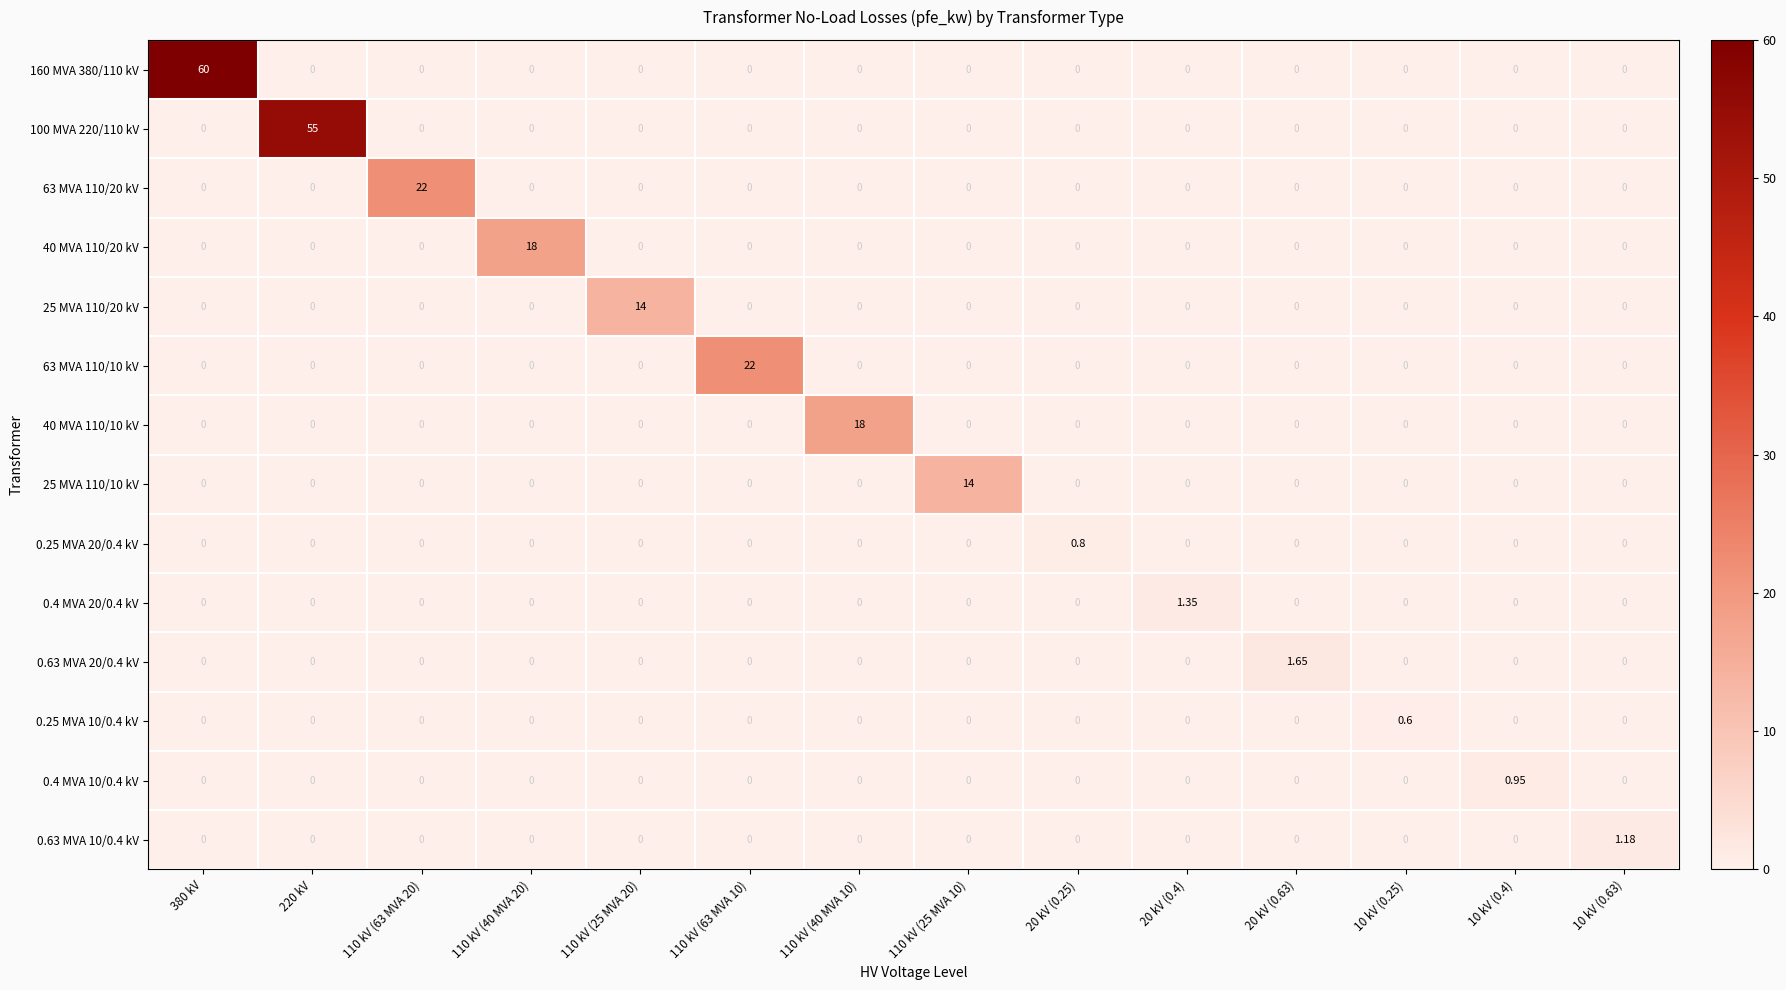

Between 220 kV and 10 kV (0.25), which series saw the biggest shift?

100 MVA 220/110 kV